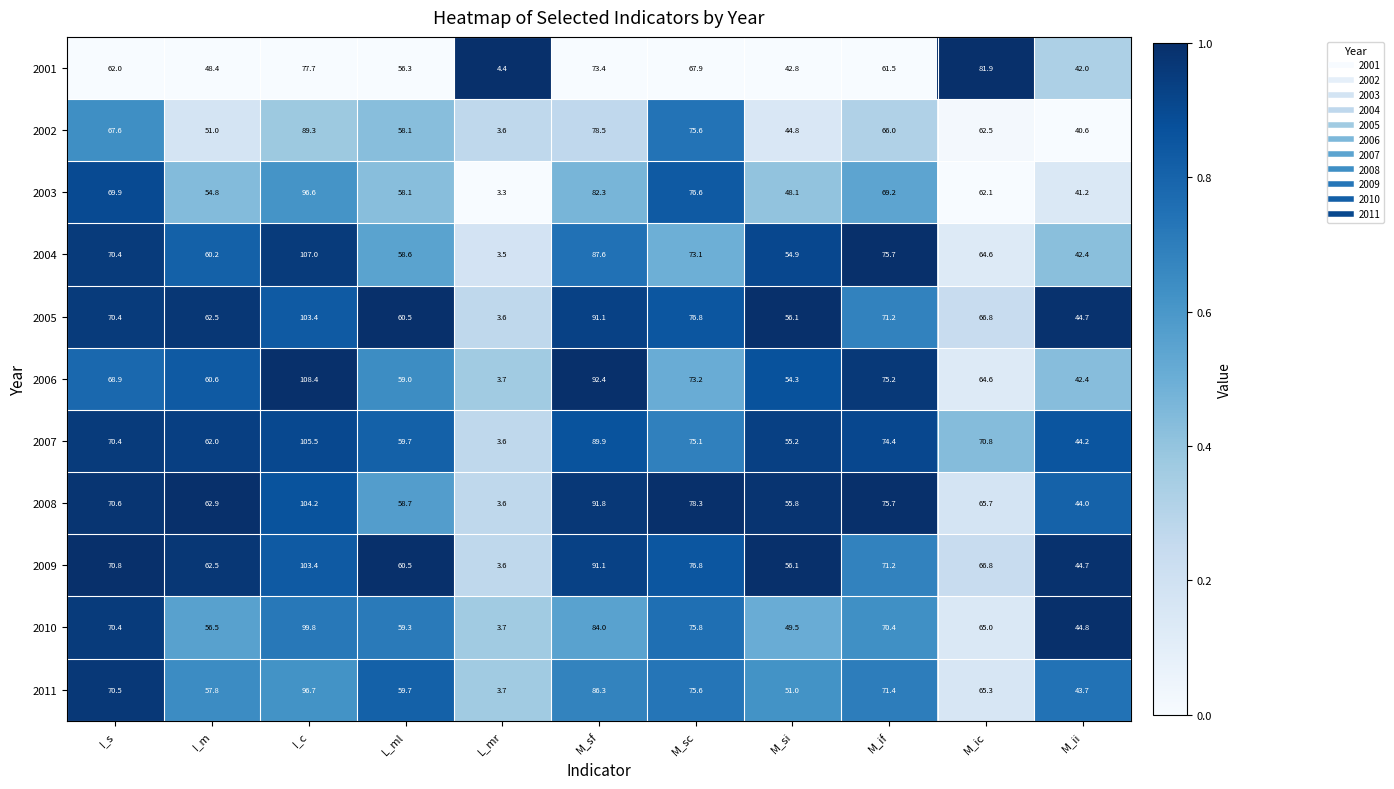

What is the maximum value shown in the chart?

108.4